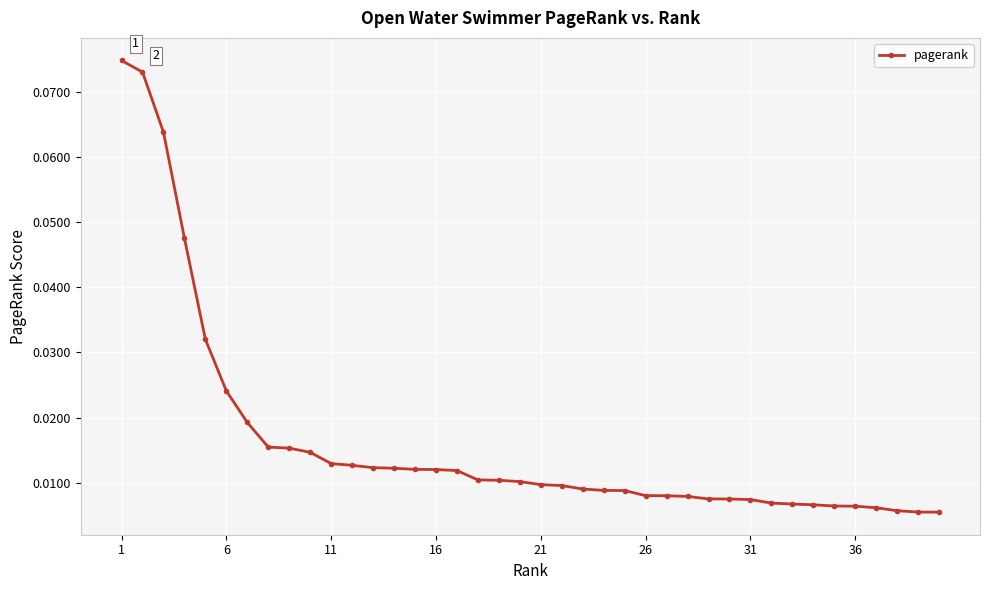

What is the sum of all values?

0.6